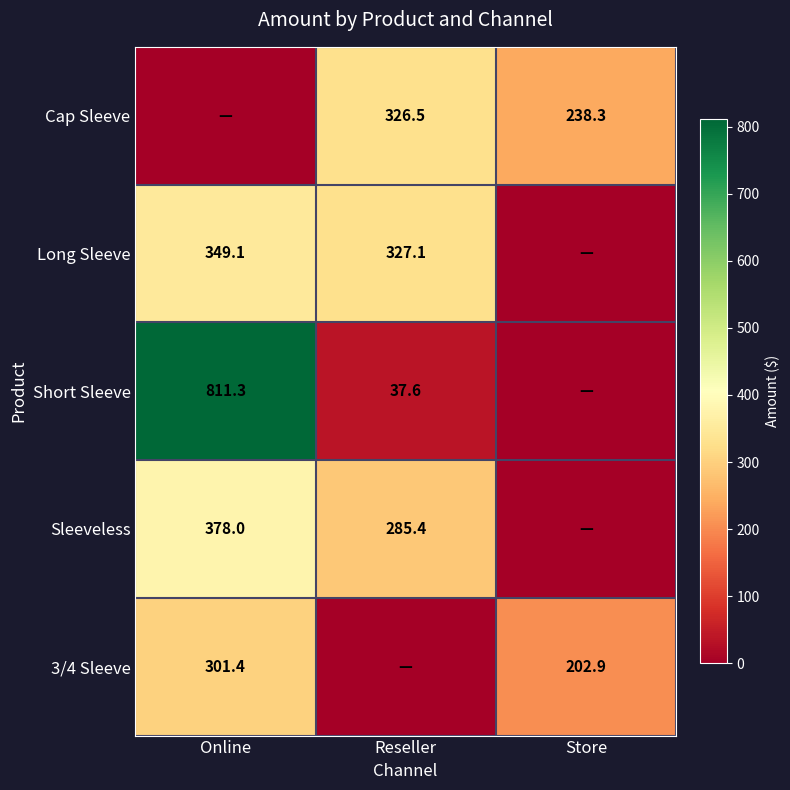

Is the value of Short Sleeve at Reseller greater than the value of 3/4 Sleeve at Online?

No